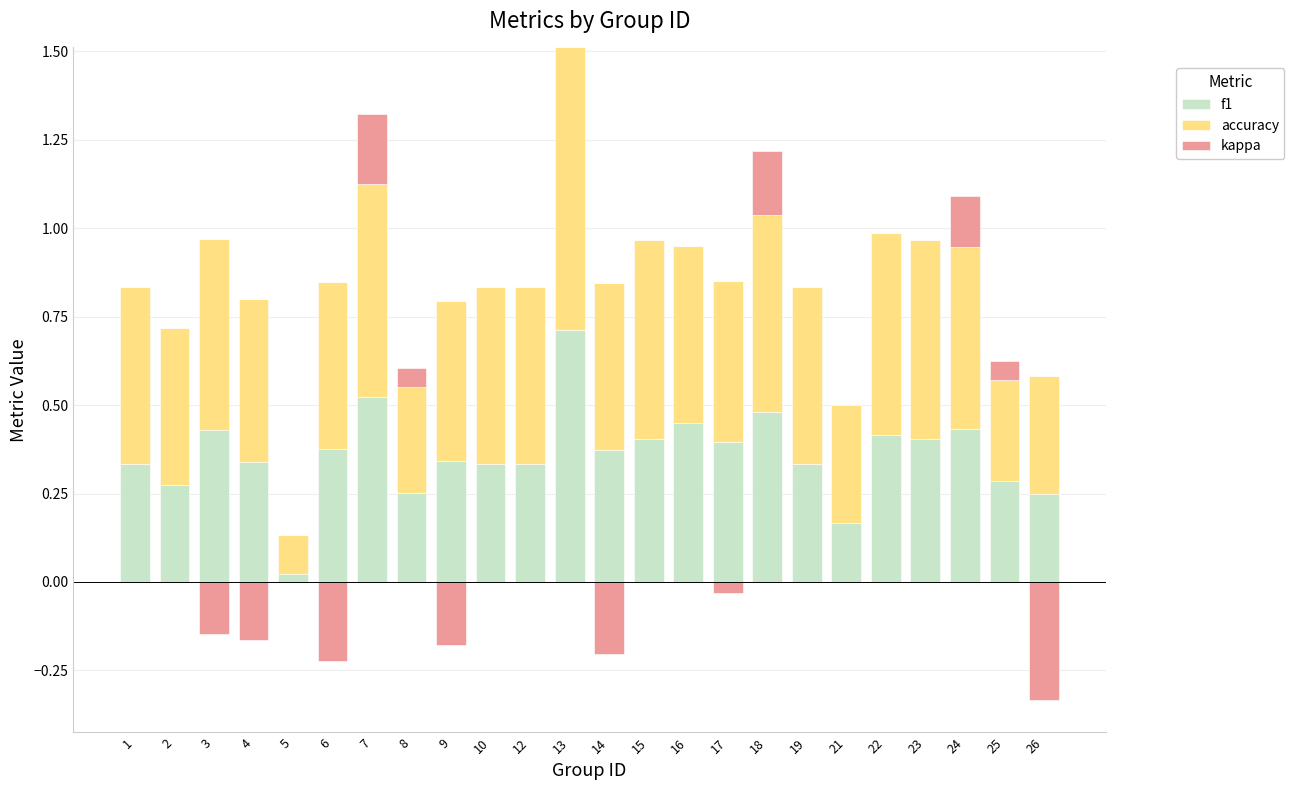

What is the lowest value of the accuracy series?

0.1